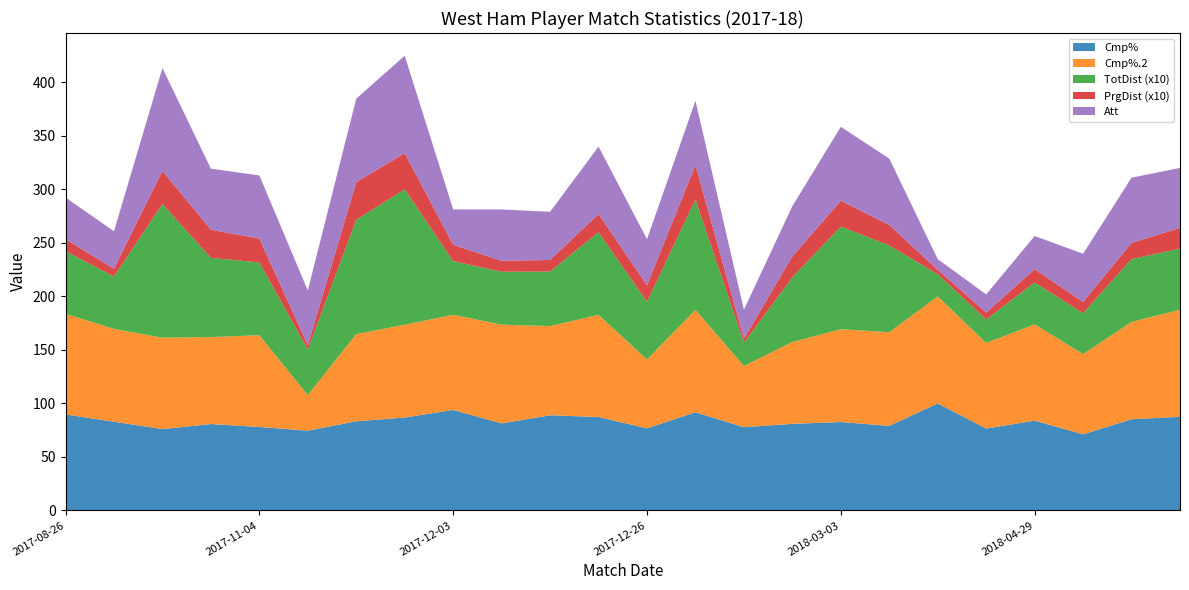

Reading right to left, list all the values displayed in this chart.

Cmp%: 87.5	85.2	71.1	83.9	76.5	100.0	79.0	82.6	80.9	77.8	91.7	76.7	87.3	88.9	81.3	93.9	86.8	83.3	74.5	78.0	80.7	76.0	82.9	89.7
Cmp%.2: 100.0	90.9	75.0	90.0	80.0	100.0	87.5	86.7	76.5	57.1	95.8	64.3	95.5	83.3	92.3	88.9	86.7	81.5	33.3	85.7	81.3	85.4	86.7	94.1
TotDist (x10): 57.1	58.7	38.2	39.1	21.9	20.7	81.1	95.9	60.4	21.7	103.0	53.9	77.2	51.0	49.4	50.1	126.5	106.8	42.5	68.0	74.0	124.8	48.8	58.6
PrgDist (x10): 19.4	15.1	10.5	12.4	6.4	4.1	19.1	24.2	19.5	3.9	32.2	15.5	16.9	10.8	10.2	15.3	33.8	35.1	4.2	22.3	26.3	31.1	7.4	11.0
Att: 56.0	61.0	45.0	31.0	17.0	10.0	62.0	69.0	47.0	27.0	60.0	43.0	63.0	45.0	48.0	33.0	91.0	78.0	51.0	59.0	57.0	96.0	35.0	39.0